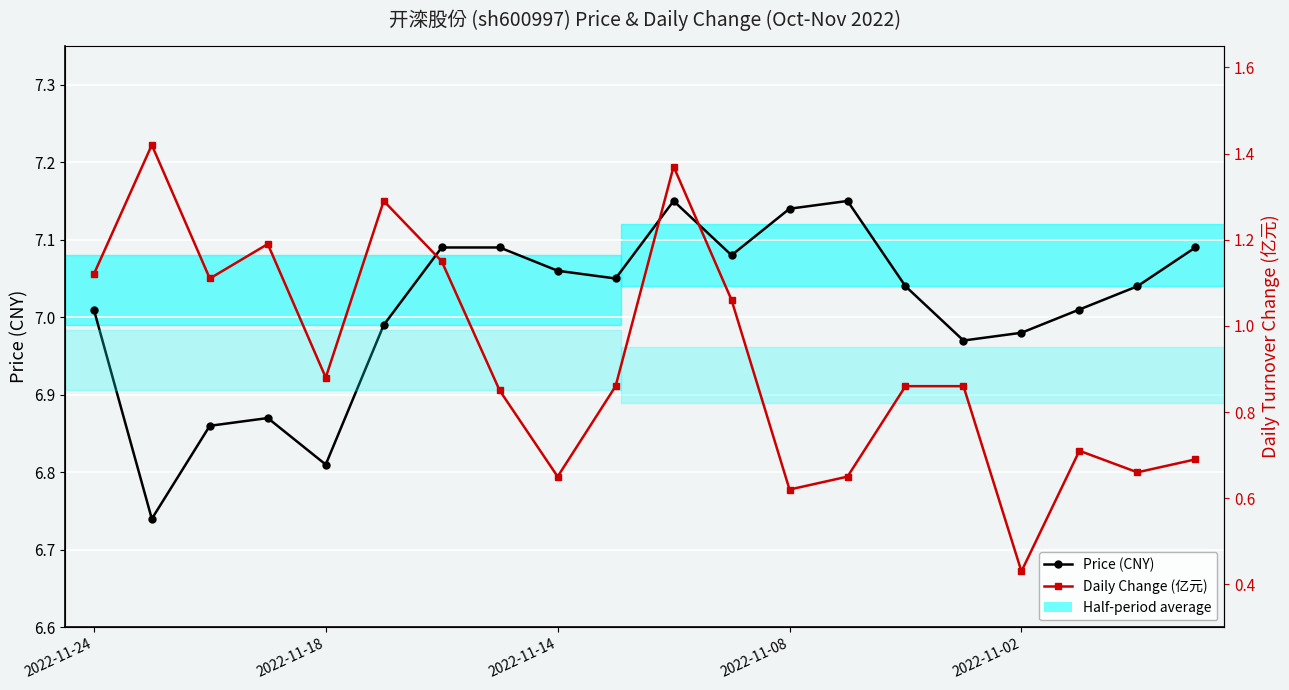

The Daily Change (亿元) series shows 0.6 at 2022-11-08. True or false?

True